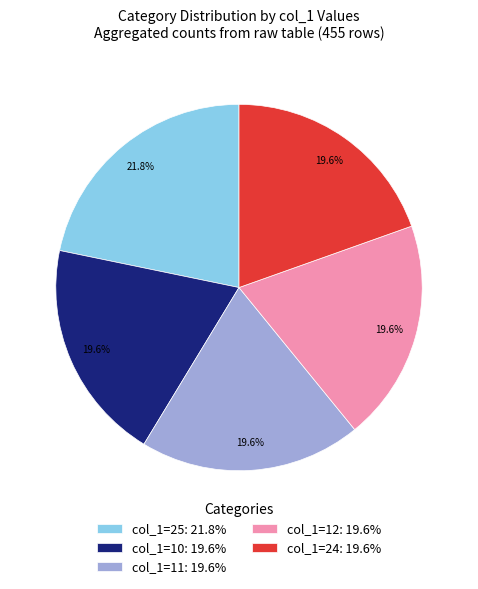

Combined, what portion of the pie is col_1=11: 19.6% and col_1=25: 21.8%?

41.3%